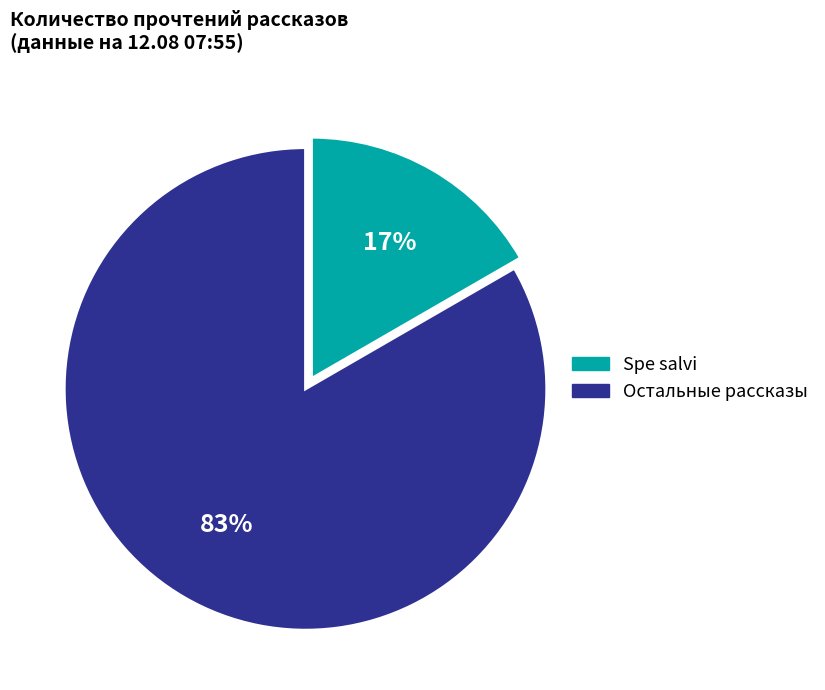

Which category has the smallest portion of the pie?

Spe salvi